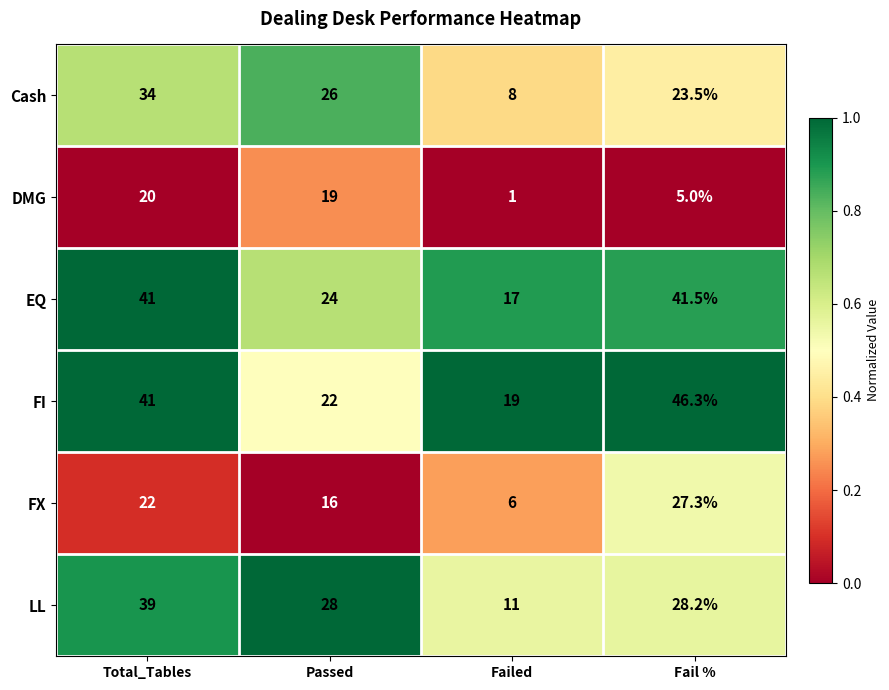

The value of EQ at Fail % is 41.5. True or false?

True